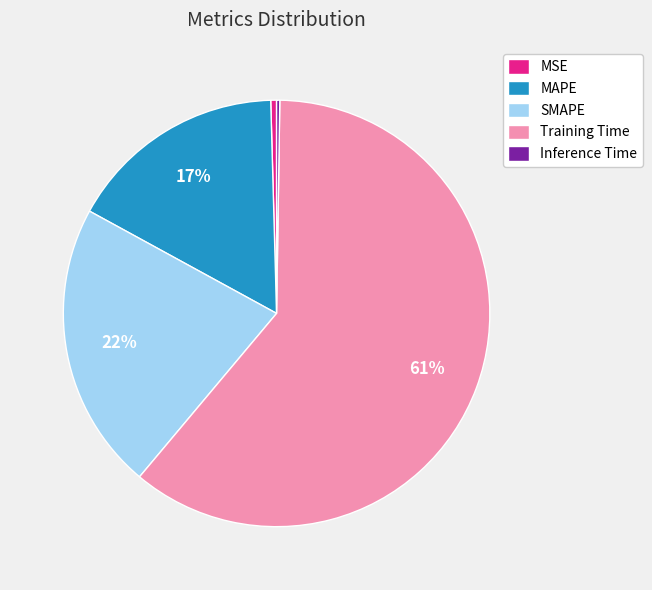

True or false: Training Time accounts for 61% of the total.

True